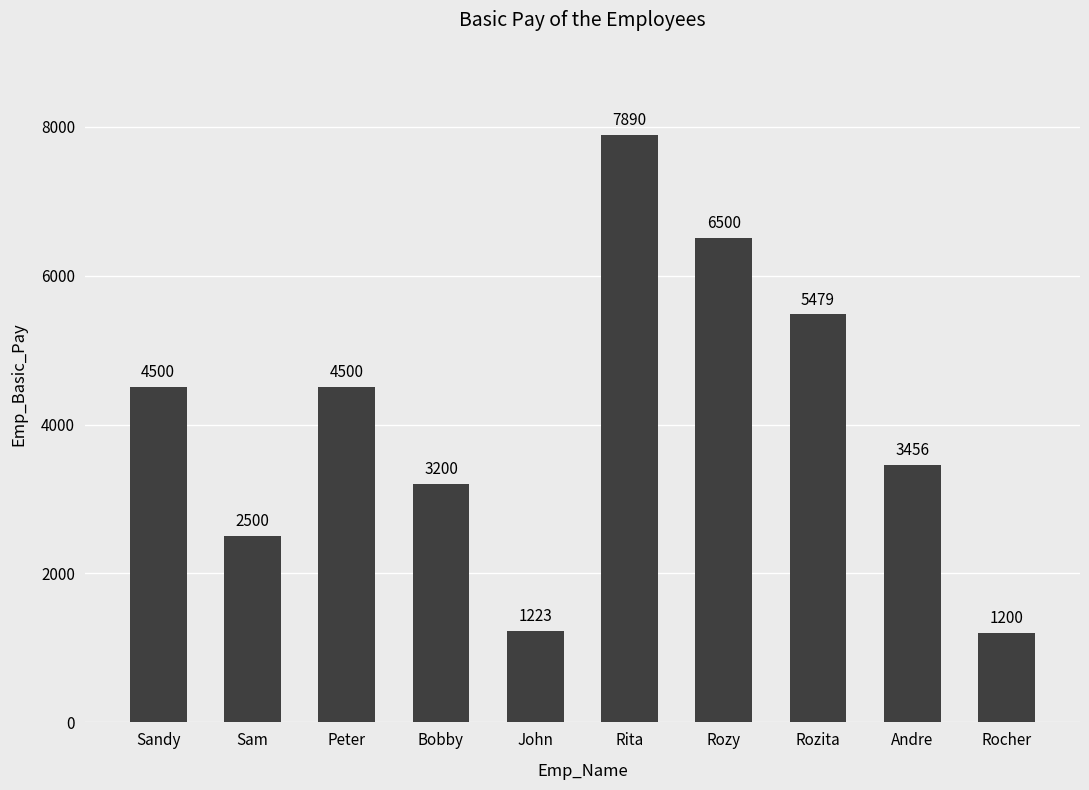

Reading right to left, what are all the values shown in this chart?

1200	3456	5479	6500	7890	1223	3200	4500	2500	4500